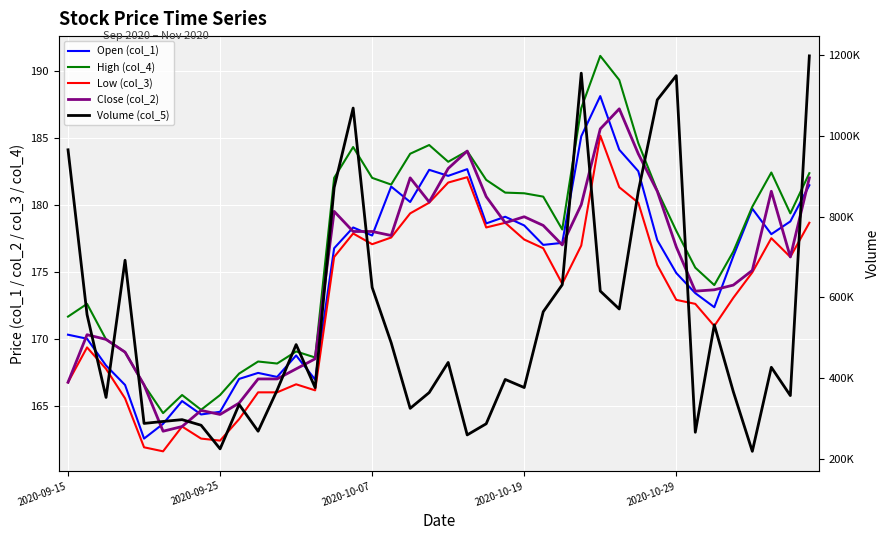

Reading left to right, list all the values displayed in this chart.

Open (col_1): 170.3	170.0	168.0	166.6	162.6	163.7	165.3	164.3	164.6	167.0	167.4	167.2	168.8	166.9	176.8	178.3	177.7	181.3	180.2	182.6	182.2	182.7	178.6	179.1	178.4	177.0	177.2	185.1	188.1	184.1	182.5	177.3	174.9	173.4	172.3	176.2	179.7	177.8	178.8	181.4
High (col_4): 171.7	172.6	169.9	169.0	166.6	164.4	165.8	164.7	165.8	167.4	168.3	168.2	169.1	168.6	182.0	184.3	182.0	181.5	183.8	184.4	183.2	184.0	181.8	180.9	180.8	180.6	178.2	187.2	191.1	189.3	184.6	181.1	178.1	175.3	174.0	176.5	179.8	182.4	179.3	182.3
Low (col_3): 166.8	169.3	167.8	165.6	161.9	161.6	163.4	162.6	162.4	164.0	166.0	166.0	166.6	166.2	176.1	177.8	177.1	177.6	179.3	180.2	181.7	182.1	178.3	178.7	177.4	176.8	174.1	176.9	185.2	181.3	180.2	175.5	172.9	172.6	170.9	173.1	174.9	177.5	176.1	178.7
Close (col_2): 166.8	170.3	169.9	169.0	166.6	163.1	163.4	164.7	164.3	165.2	167.0	167.0	167.8	168.5	179.5	178.0	178.0	177.7	182.0	180.2	182.7	184.0	180.6	178.7	179.1	178.4	177.0	180.0	185.7	187.2	183.8	181.0	176.8	173.6	173.7	174.0	175.1	181.0	176.1	182.0
Volume (col_5): 965518.0	557003.0	351498.0	691685.0	287061.0	291941.0	296424.0	282533.0	223991.0	334046.0	267705.0	369499.0	482567.0	375820.0	871862.0	1069001.0	624201.0	487147.0	324417.0	363571.0	438277.0	258546.0	286212.0	396080.0	375998.0	563961.0	630860.0	1155532.0	615327.0	570762.0	861989.0	1089413.0	1149443.0	265150.0	531547.0	365807.0	217872.0	426235.0	356156.0	1198393.0